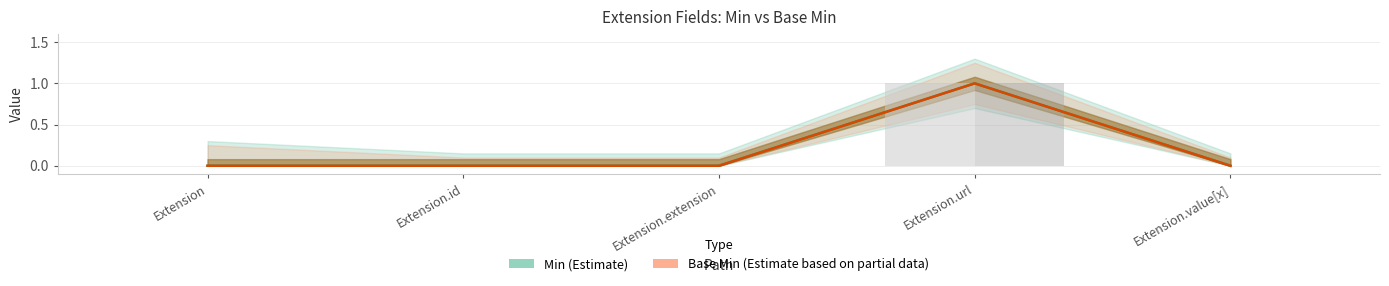

The value of Base Min (Estimate based on partial data) at Extension.id is 0. True or false?

True